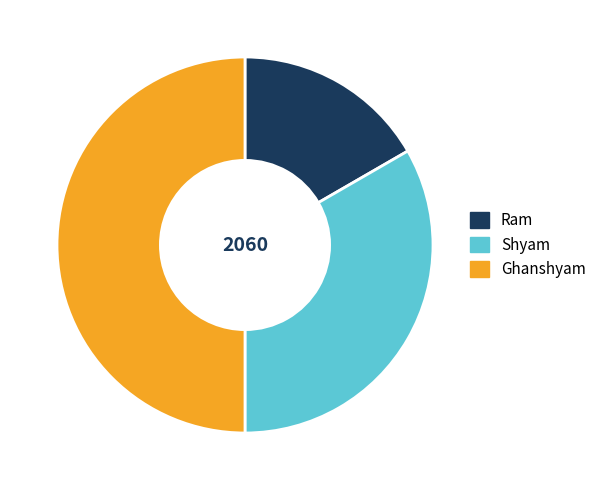

Is Ram the majority of the pie?

No